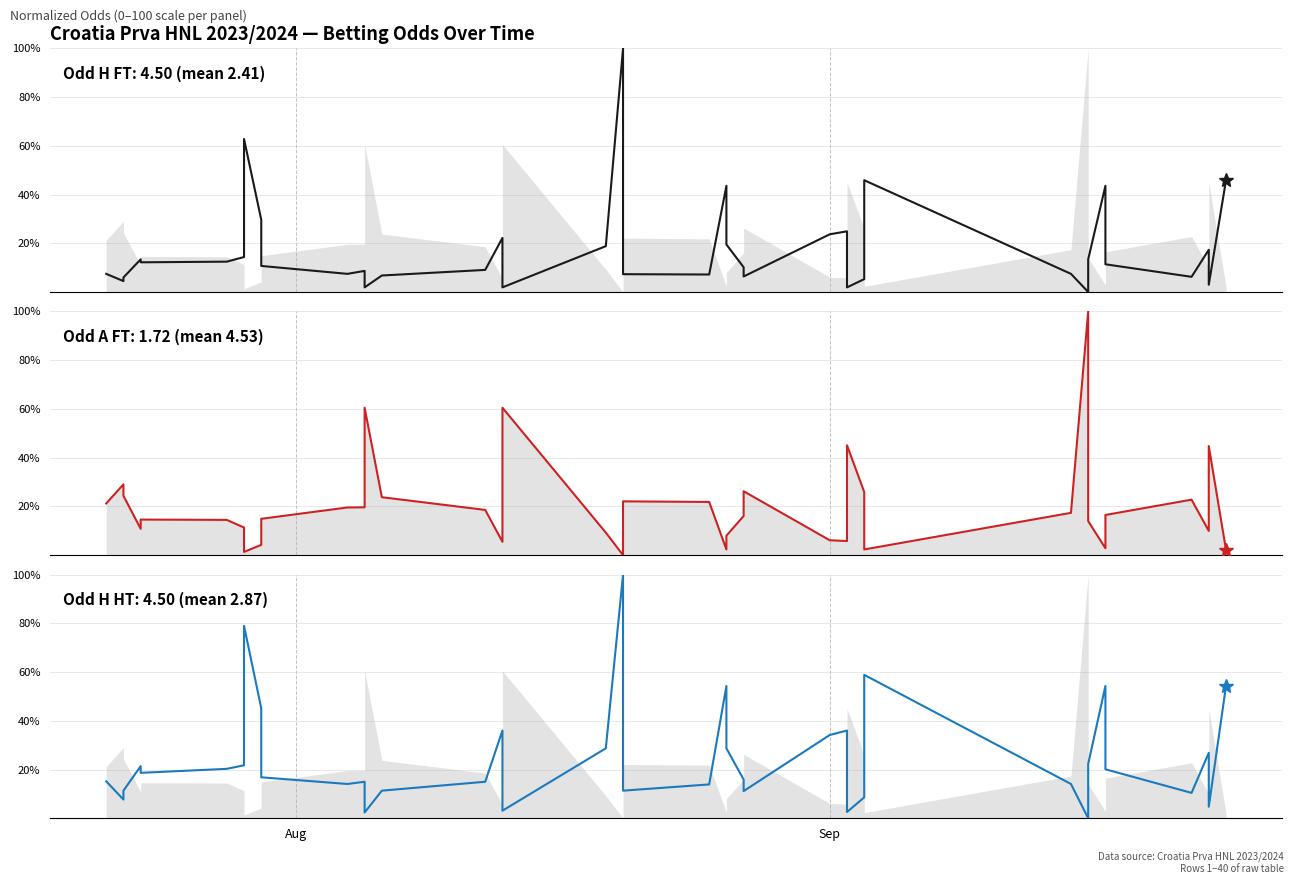

What is the difference between the second highest and second lowest values in the Odd H FT series?

60.9